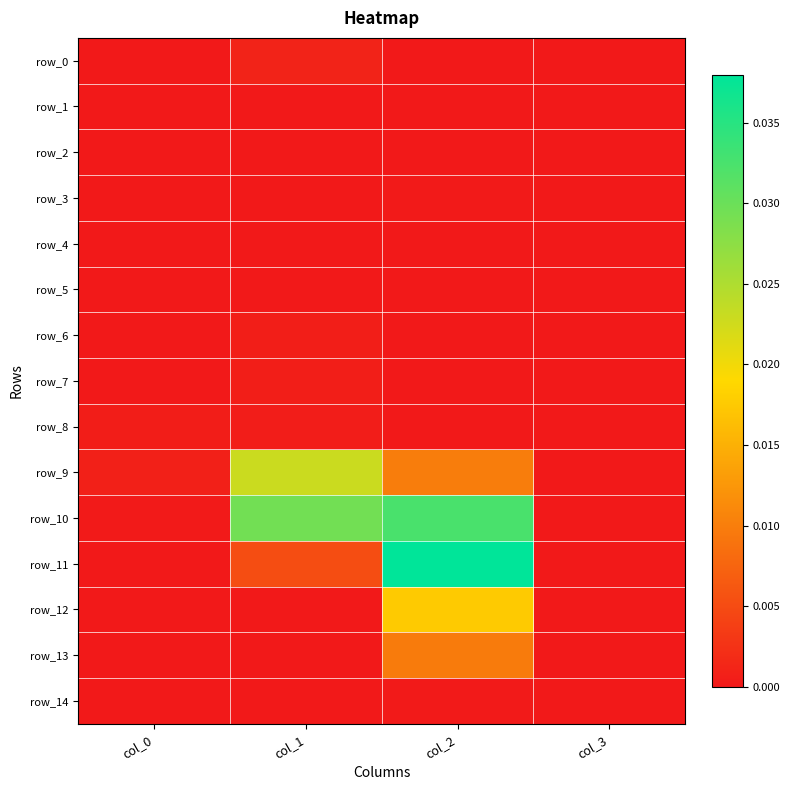

The row_11 series shows 0.1 at col_2. True or false?

False